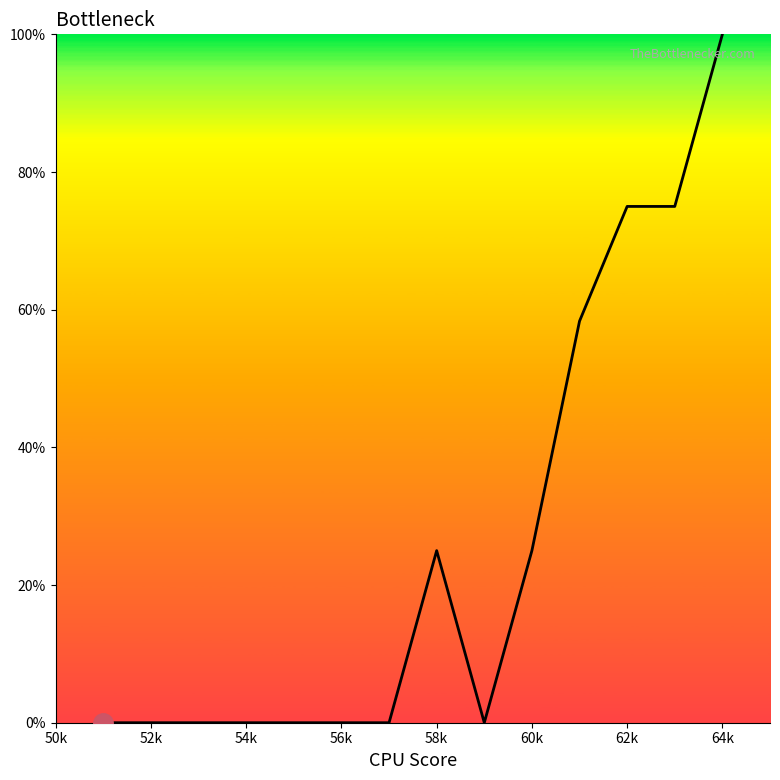

What is the difference between the maximum and minimum values?

100.0